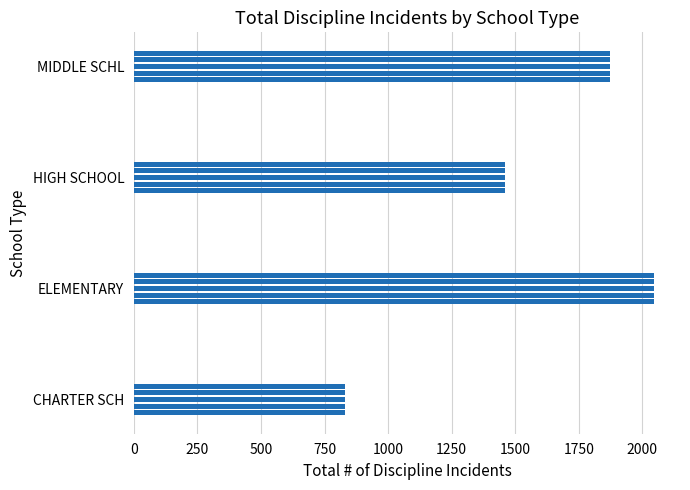

How many data points are less than 1872?

2